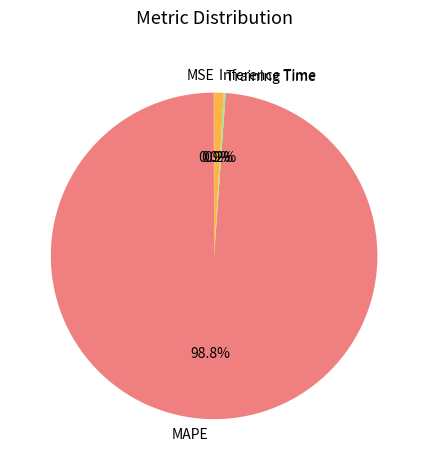

Does MAPE account for over 50% of the chart?

Yes